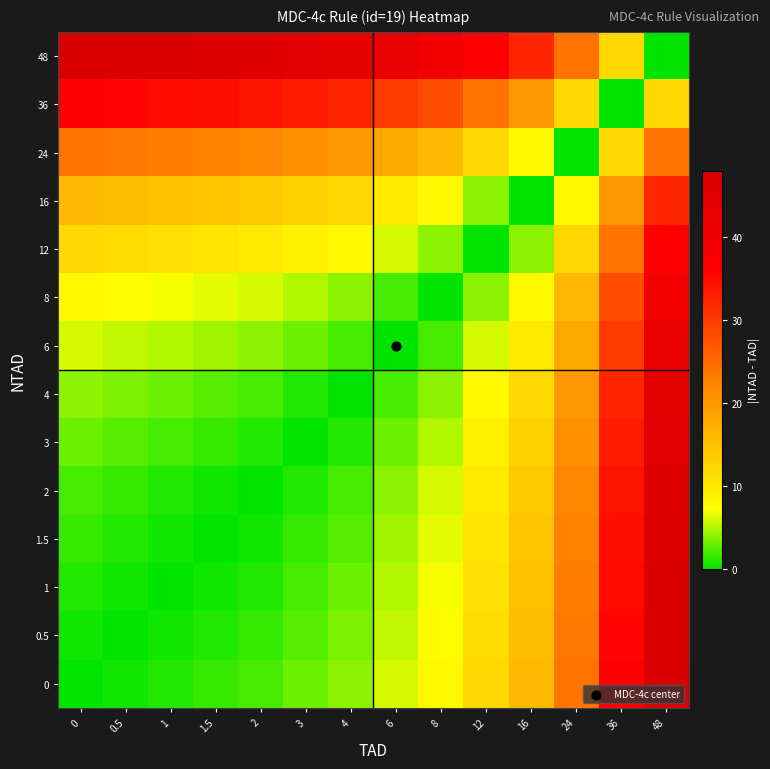

Reading right to left, list all the values displayed in this chart.

0: 48=48.0	36=36.0	24=24.0	16=16.0	12=12.0	8=8.0	6=6.0	4=4.0	3=3.0	2=2.0	1.5=1.5	1=1.0	0.5=0.5	0=0.0
0.5: 48=47.5	36=35.5	24=23.5	16=15.5	12=11.5	8=7.5	6=5.5	4=3.5	3=2.5	2=1.5	1.5=1.0	1=0.5	0.5=0.0	0=0.5
1: 48=47.0	36=35.0	24=23.0	16=15.0	12=11.0	8=7.0	6=5.0	4=3.0	3=2.0	2=1.0	1.5=0.5	1=0.0	0.5=0.5	0=1.0
1.5: 48=46.5	36=34.5	24=22.5	16=14.5	12=10.5	8=6.5	6=4.5	4=2.5	3=1.5	2=0.5	1.5=0.0	1=0.5	0.5=1.0	0=1.5
2: 48=46.0	36=34.0	24=22.0	16=14.0	12=10.0	8=6.0	6=4.0	4=2.0	3=1.0	2=0.0	1.5=0.5	1=1.0	0.5=1.5	0=2.0
3: 48=45.0	36=33.0	24=21.0	16=13.0	12=9.0	8=5.0	6=3.0	4=1.0	3=0.0	2=1.0	1.5=1.5	1=2.0	0.5=2.5	0=3.0
4: 48=44.0	36=32.0	24=20.0	16=12.0	12=8.0	8=4.0	6=2.0	4=0.0	3=1.0	2=2.0	1.5=2.5	1=3.0	0.5=3.5	0=4.0
6: 48=42.0	36=30.0	24=18.0	16=10.0	12=6.0	8=2.0	6=0.0	4=2.0	3=3.0	2=4.0	1.5=4.5	1=5.0	0.5=5.5	0=6.0
8: 48=40.0	36=28.0	24=16.0	16=8.0	12=4.0	8=0.0	6=2.0	4=4.0	3=5.0	2=6.0	1.5=6.5	1=7.0	0.5=7.5	0=8.0
12: 48=36.0	36=24.0	24=12.0	16=4.0	12=0.0	8=4.0	6=6.0	4=8.0	3=9.0	2=10.0	1.5=10.5	1=11.0	0.5=11.5	0=12.0
16: 48=32.0	36=20.0	24=8.0	16=0.0	12=4.0	8=8.0	6=10.0	4=12.0	3=13.0	2=14.0	1.5=14.5	1=15.0	0.5=15.5	0=16.0
24: 48=24.0	36=12.0	24=0.0	16=8.0	12=12.0	8=16.0	6=18.0	4=20.0	3=21.0	2=22.0	1.5=22.5	1=23.0	0.5=23.5	0=24.0
36: 48=12.0	36=0.0	24=12.0	16=20.0	12=24.0	8=28.0	6=30.0	4=32.0	3=33.0	2=34.0	1.5=34.5	1=35.0	0.5=35.5	0=36.0
48: 48=0.0	36=12.0	24=24.0	16=32.0	12=36.0	8=40.0	6=42.0	4=44.0	3=45.0	2=46.0	1.5=46.5	1=47.0	0.5=47.5	0=48.0